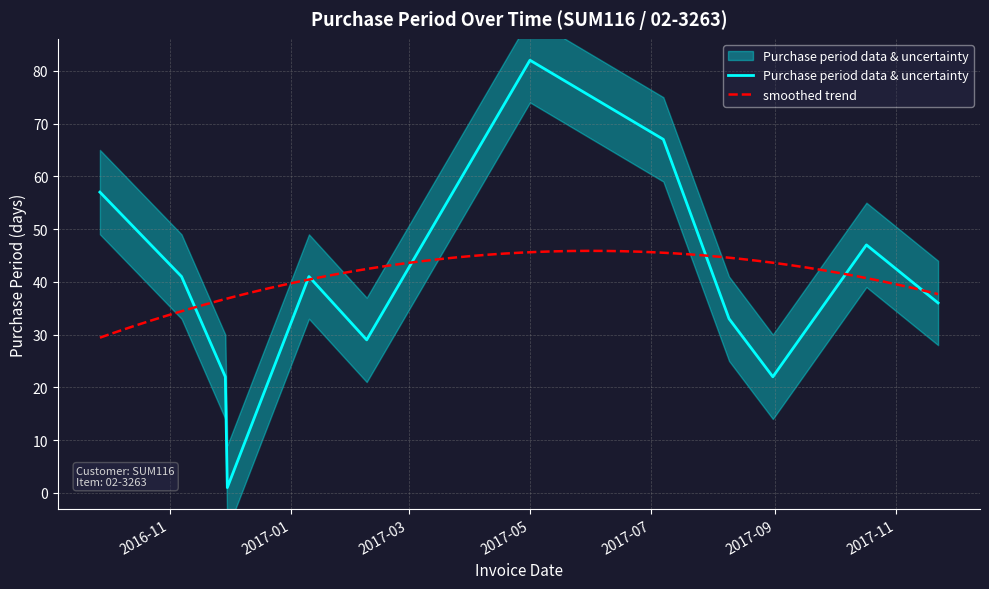

At which category does the data reach its first local peak?

2017-01-10